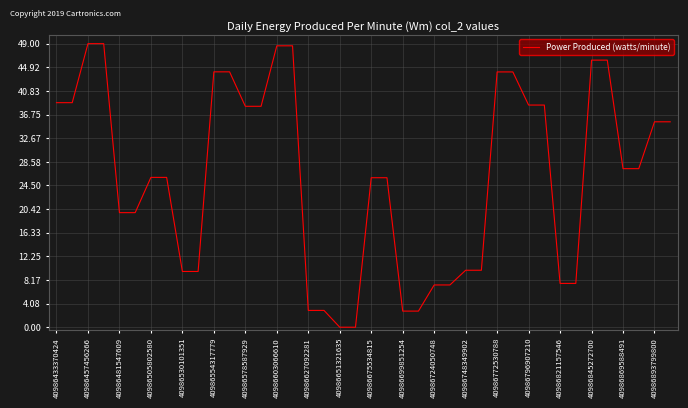

What is the maximum value shown in the chart?

49.0